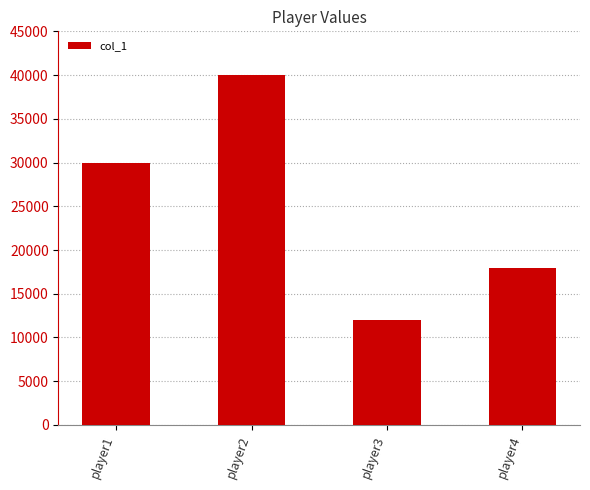

What is the change in value from player1 to player4?

-12000